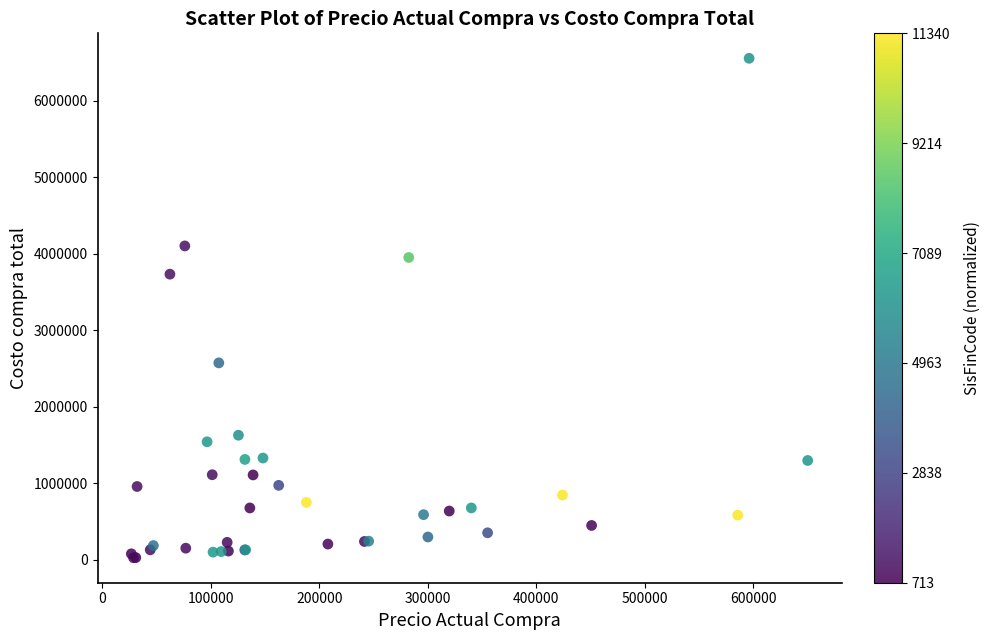

What Y value in the scatter plot is closest to 3292376?

3735000